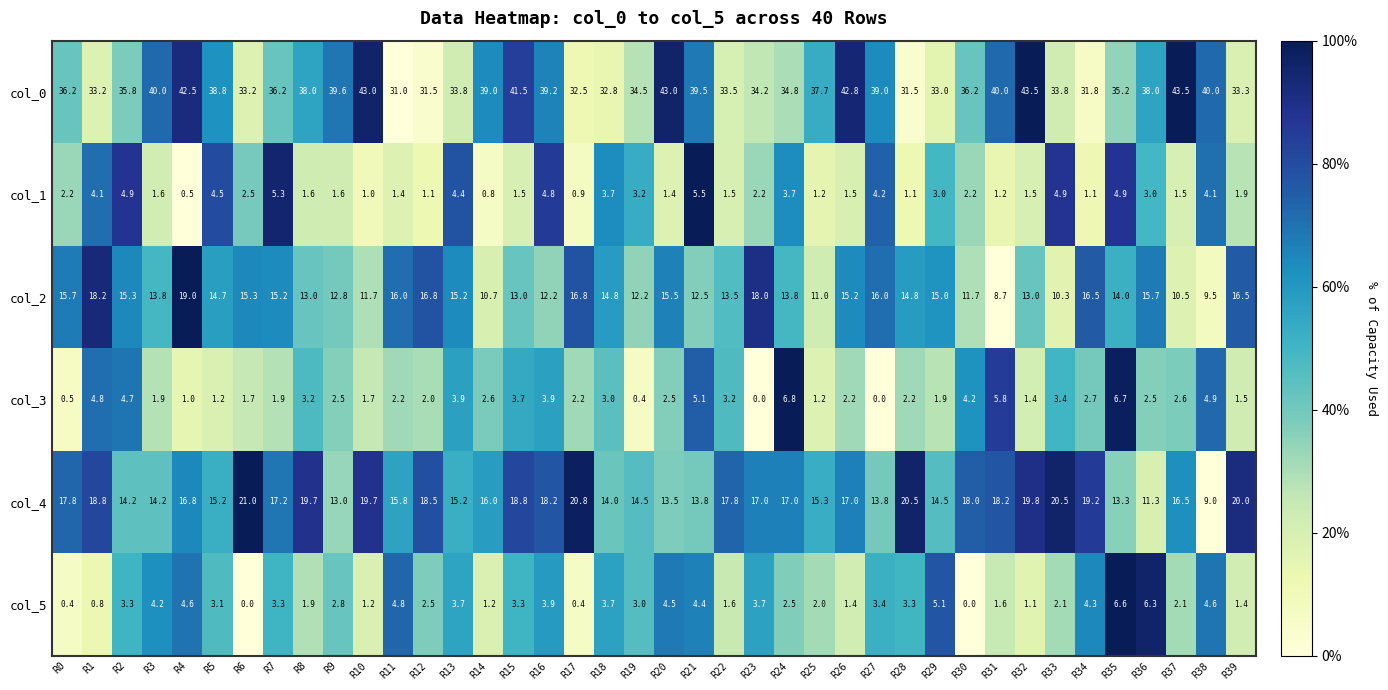

What is the spread (max minus min) of values at R3?

38.4